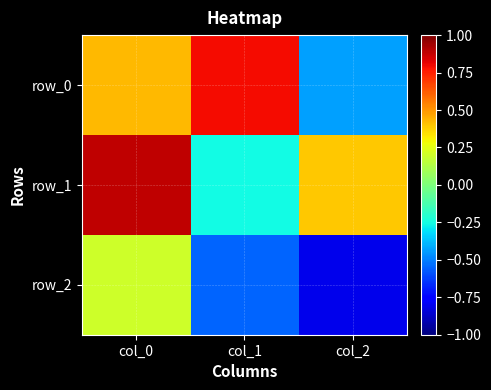

Where does the row_1 series first go above 0?

col_0